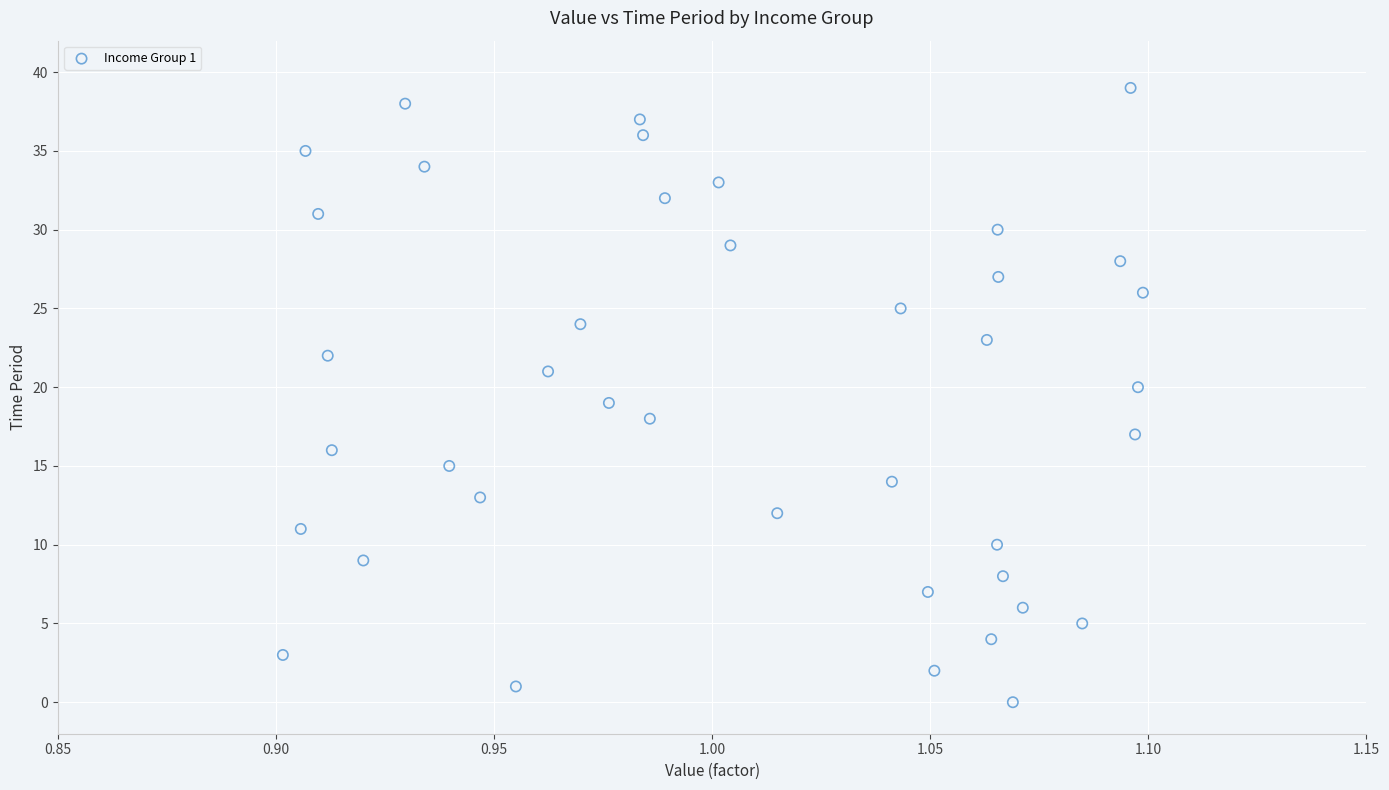

What is the range of Y values (max minus min)?

39